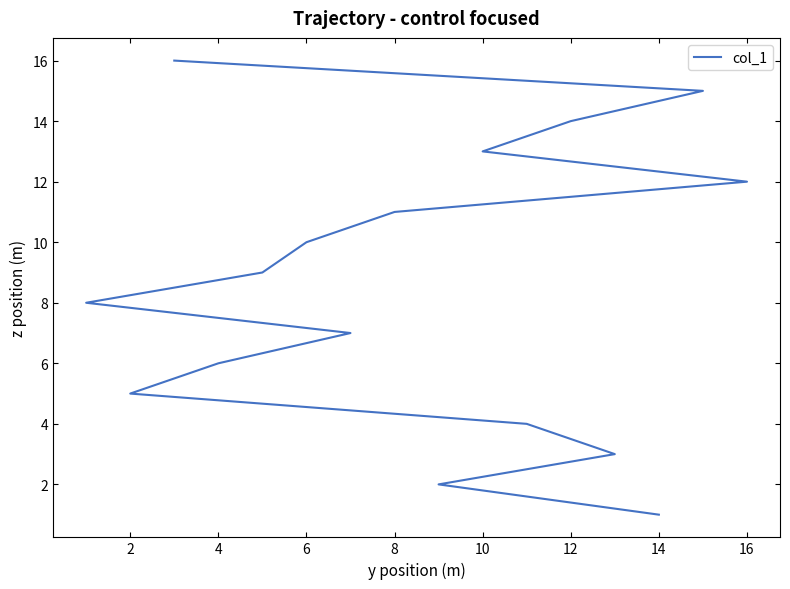

How many values exceed 9?

7